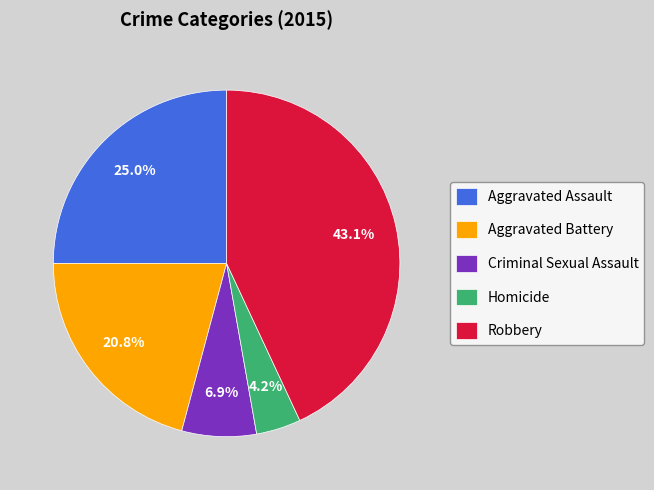

To the nearest percent, what portion does Robbery represent?

43%